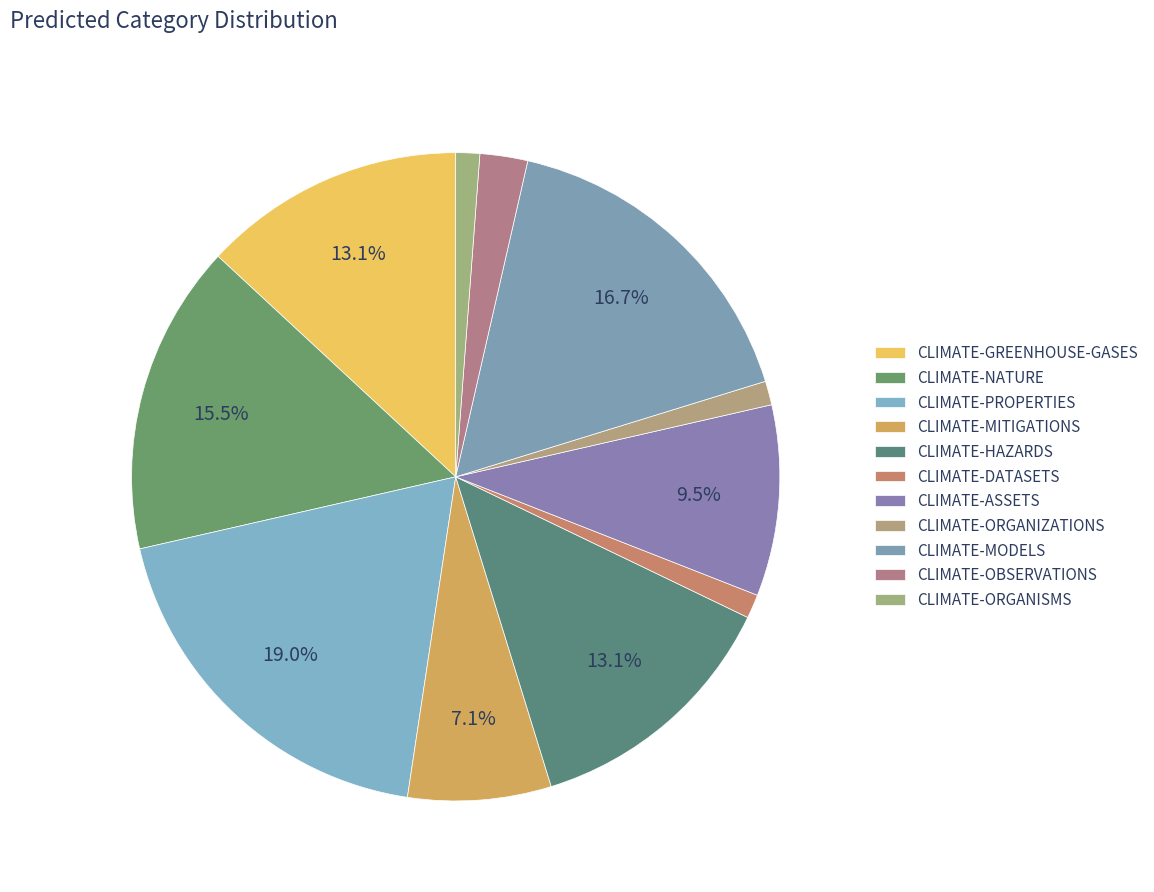

How many slices are in this pie chart?

11